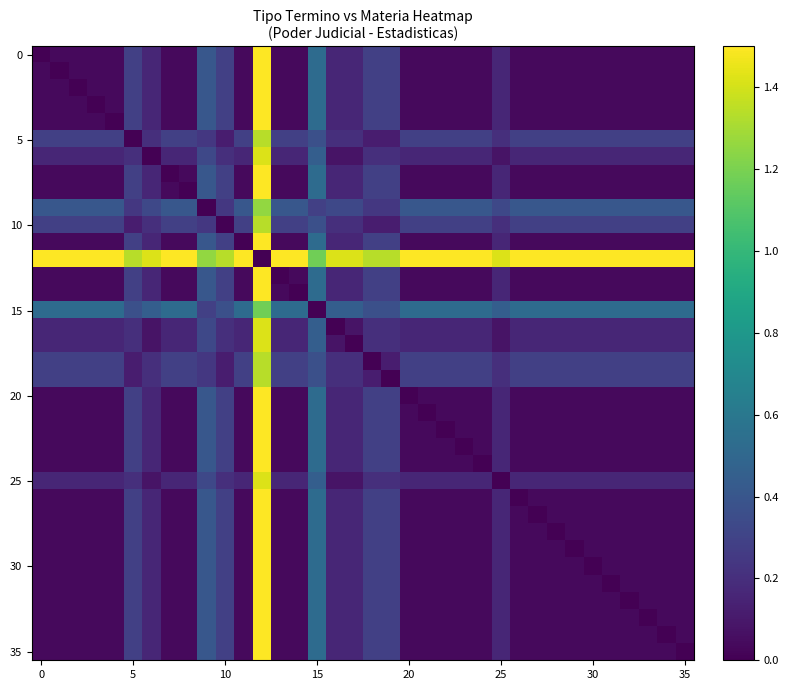

What is the greatest value displayed?

1.5